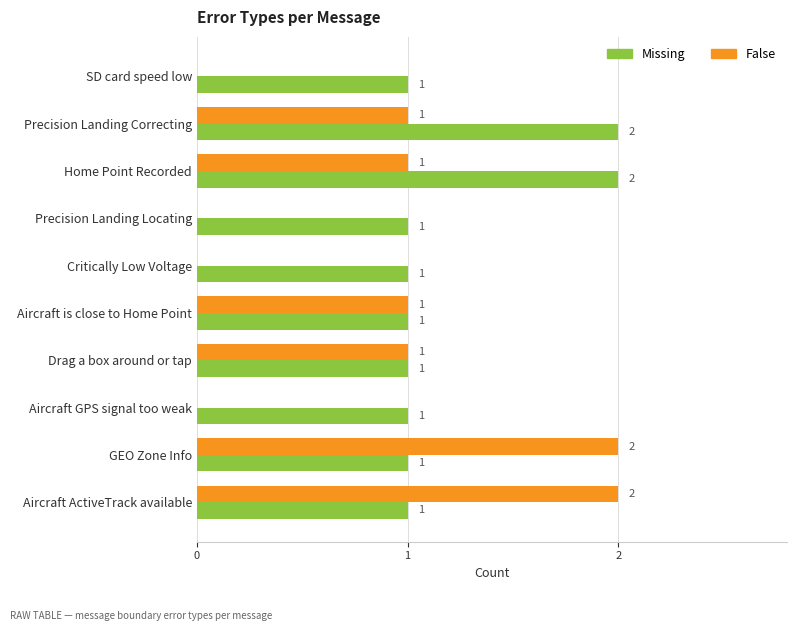

The value of Missing at GEO Zone Info is 1. True or false?

True